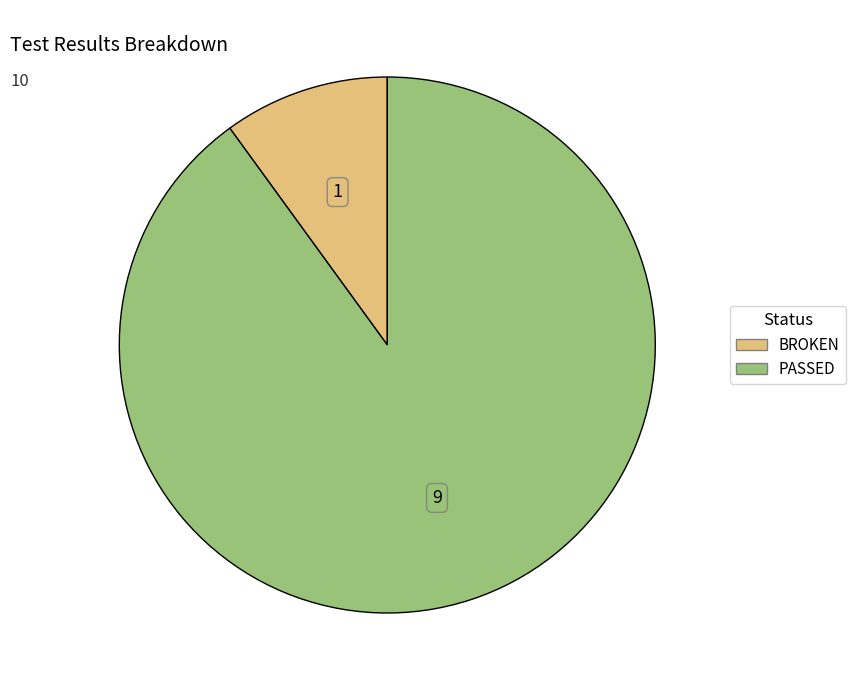

Which category has the smallest portion of the pie?

BROKEN